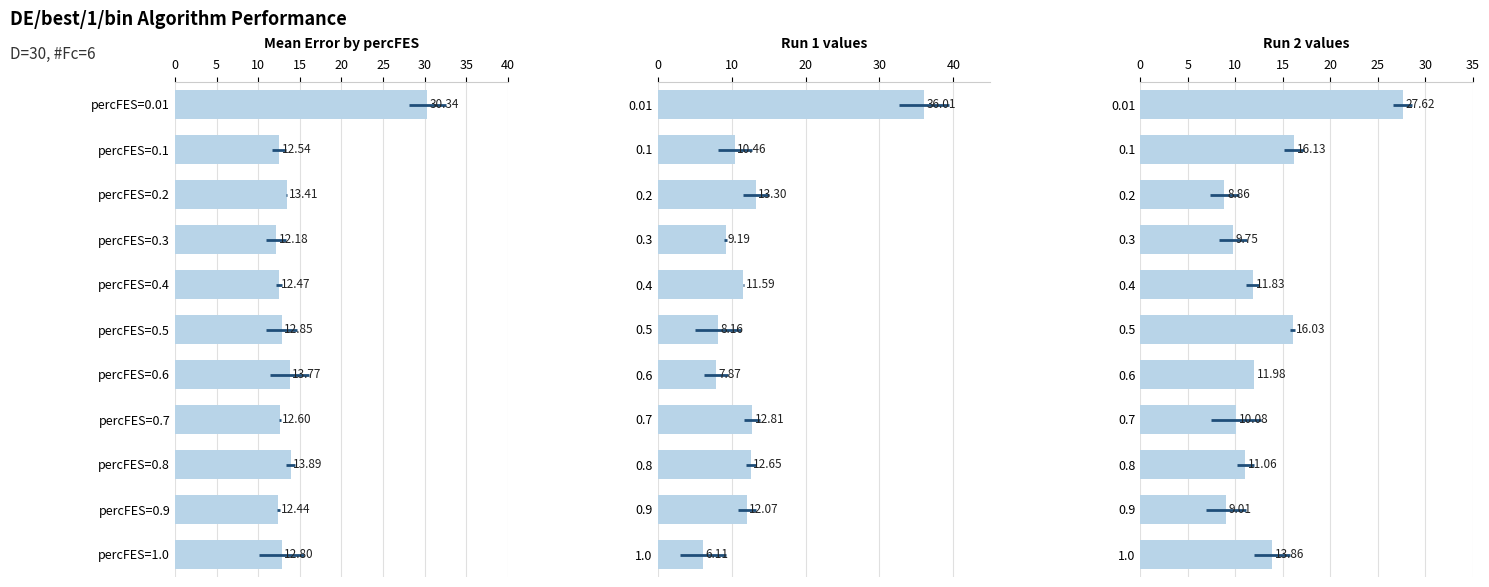

How many distinct data groups are displayed?

1